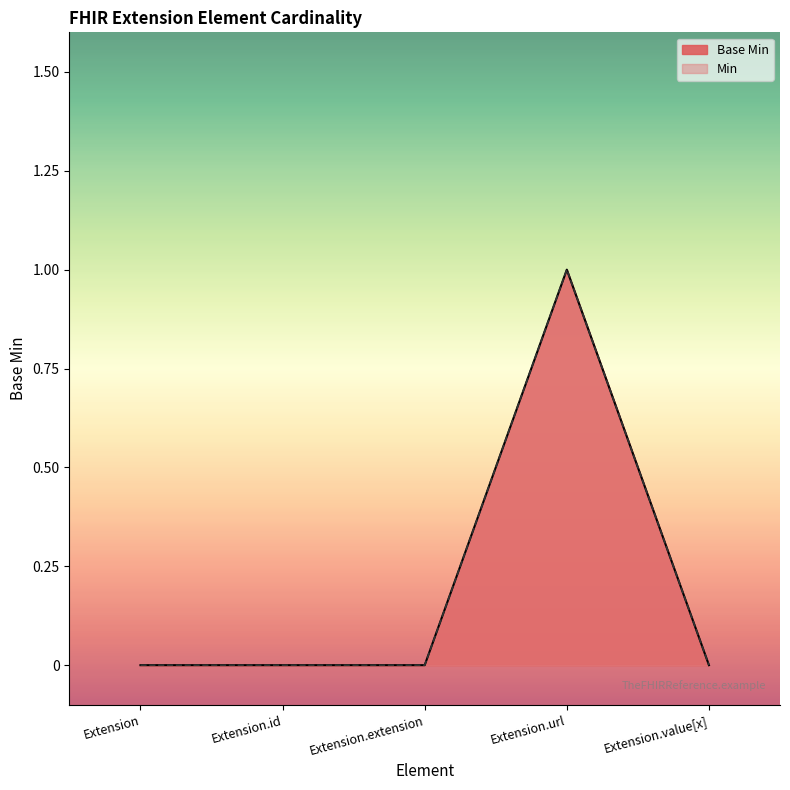

Reading right to left, list all the values displayed in this chart.

0	1	0	0	0